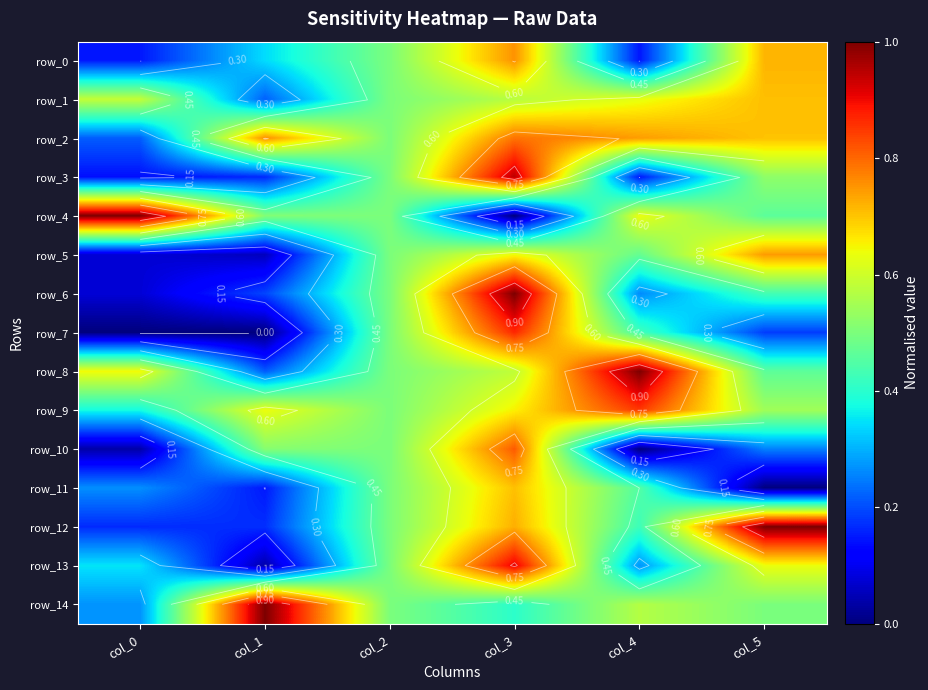

What is the maximum value for row_0?

0.8